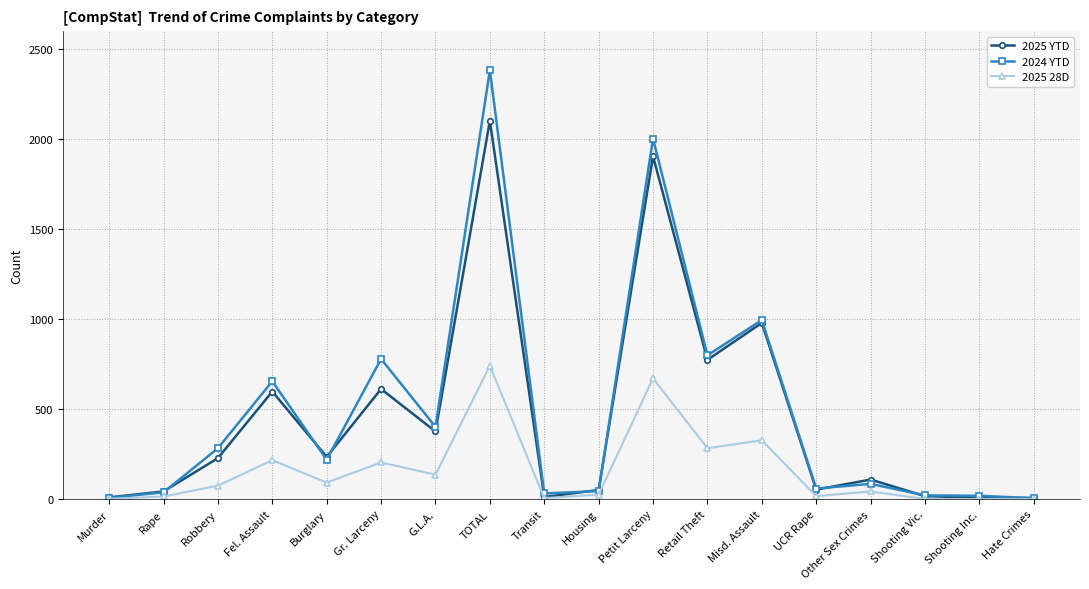

What is the value of the 2024 YTD point at the 1st from the left?

7